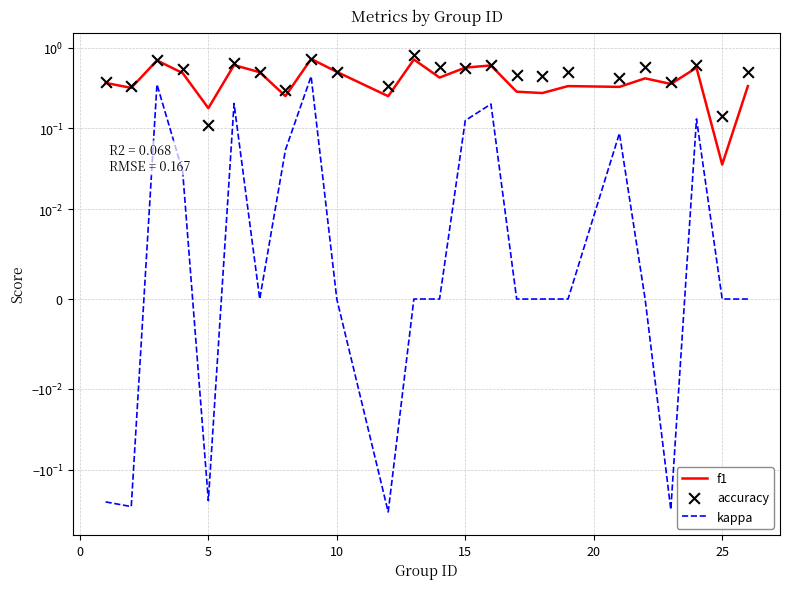

Which series reaches the minimum Y coordinate?

kappa